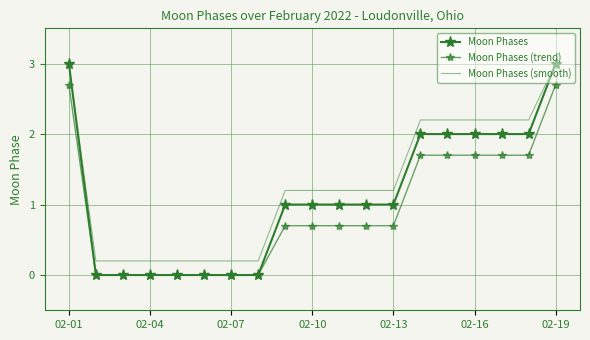

True or false: Moon Phases (trend) has more than 2 interior local peaks.

False